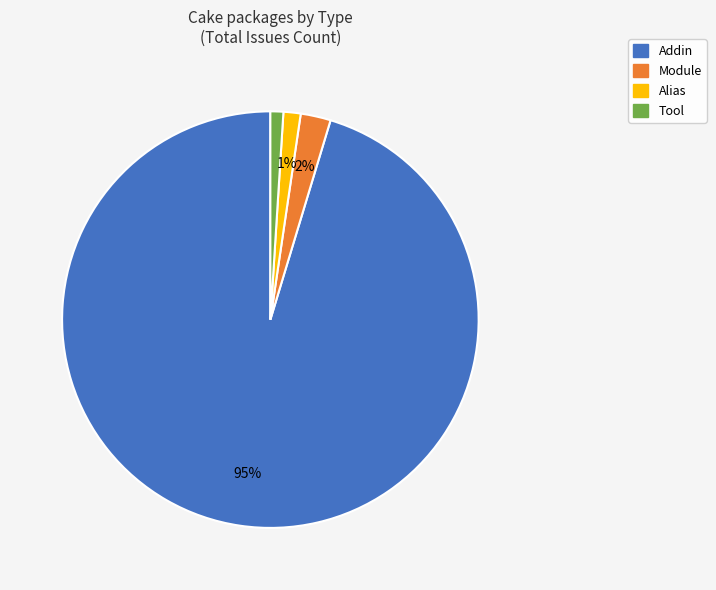

To the nearest percent, what portion does Tool represent?

1%